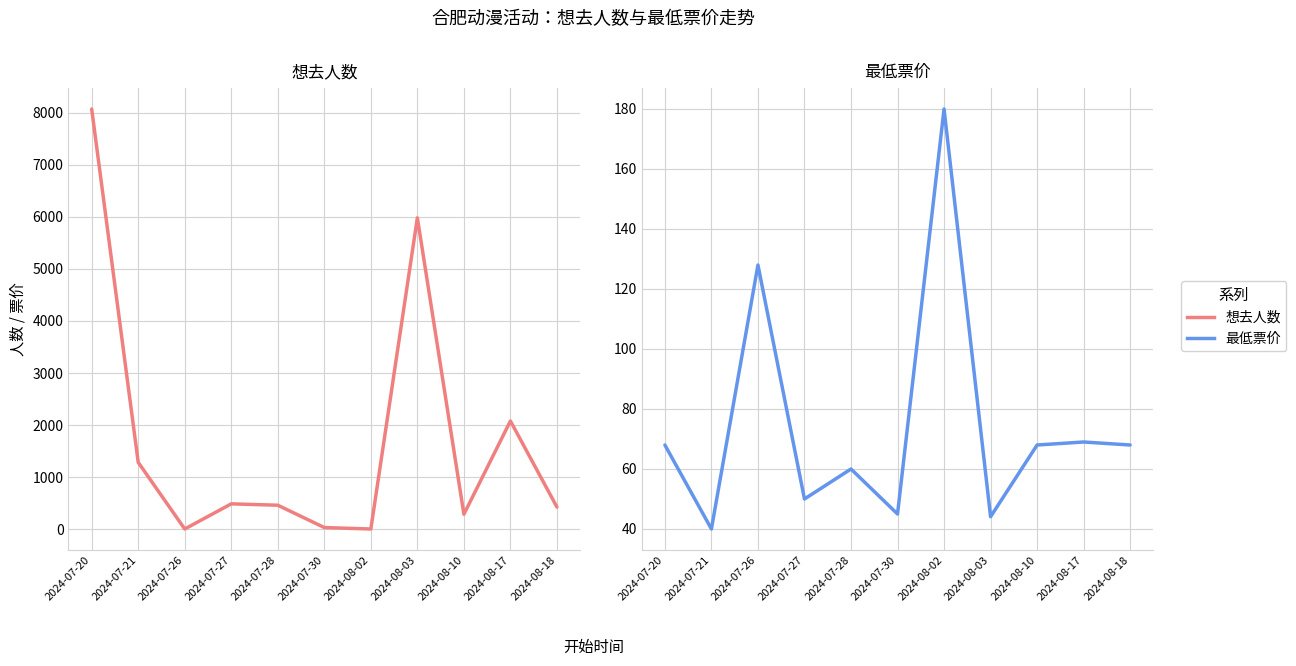

List the series in order of their overall mean, highest first.

想去人数, 最低票价